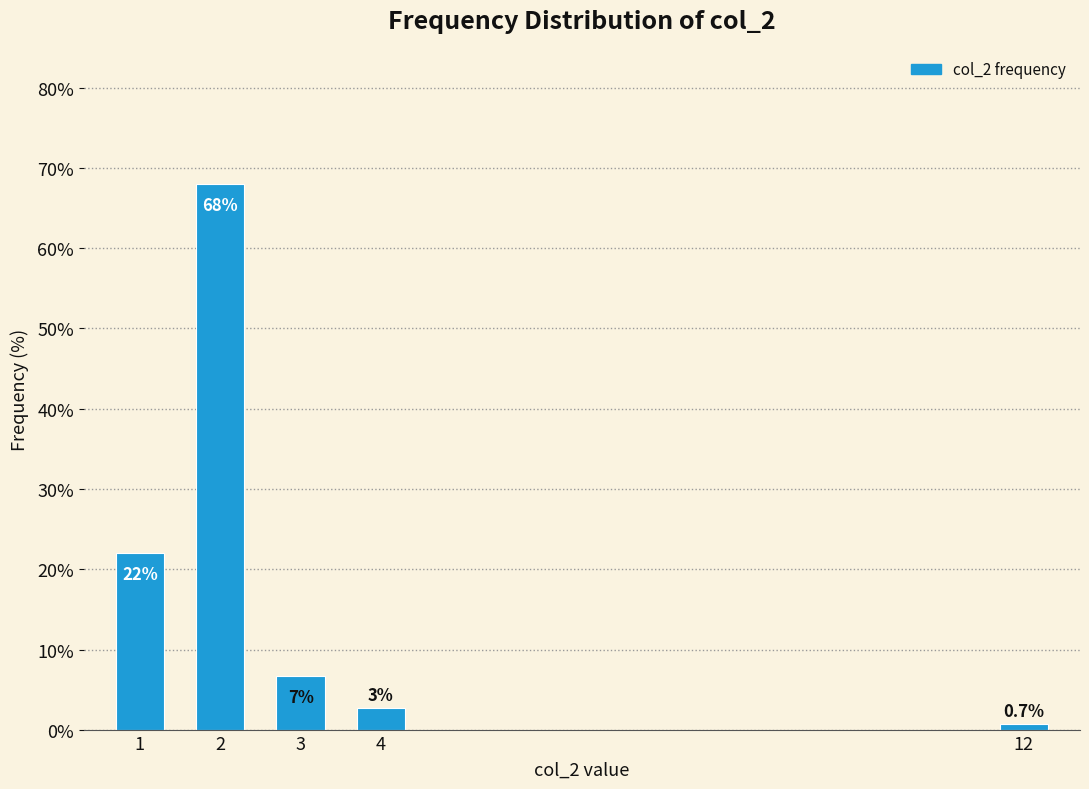

What is the approximate value at 1?

22.0